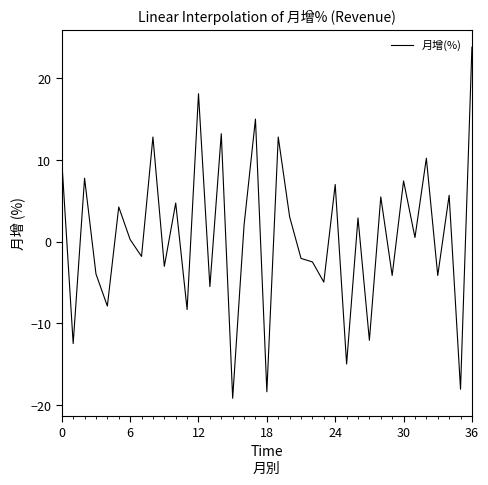

What is the minimum value shown in the chart?

-19.2